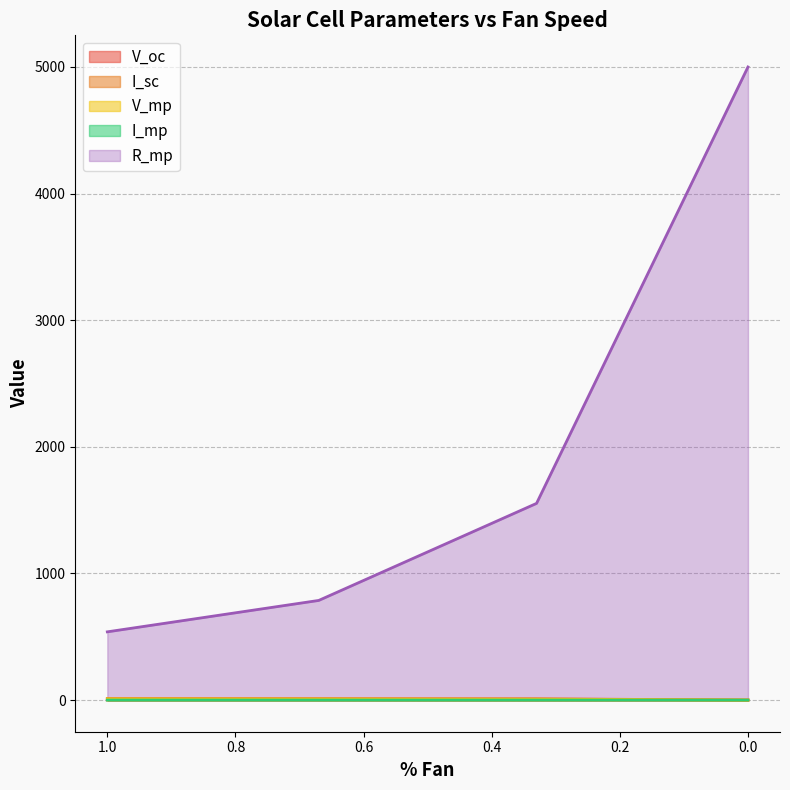

True or false: I_sc has a value of 0.0 at 1.

False